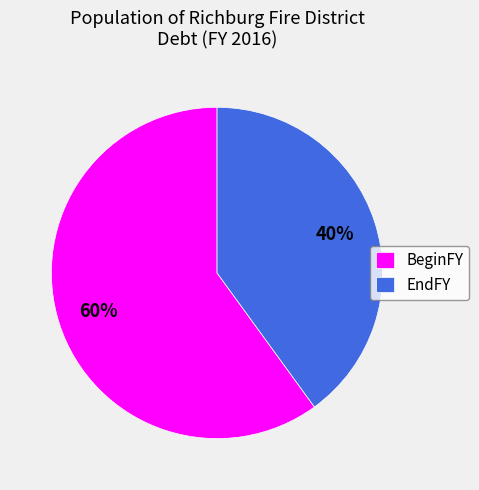

Which has a higher value, BeginFY or EndFY?

BeginFY